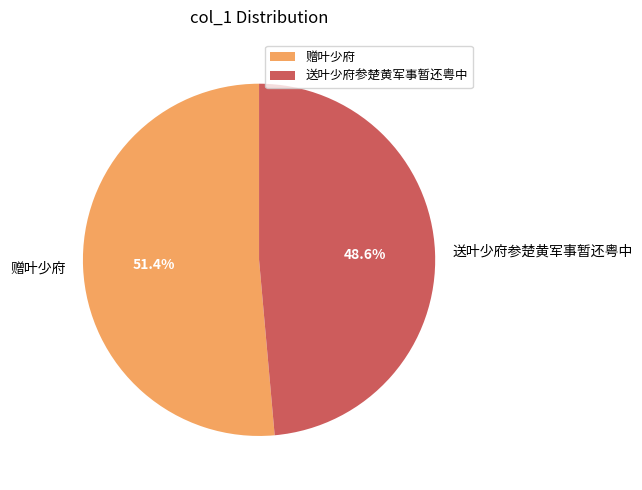

True or false: 赠叶少府 accounts for 51% of the total.

True